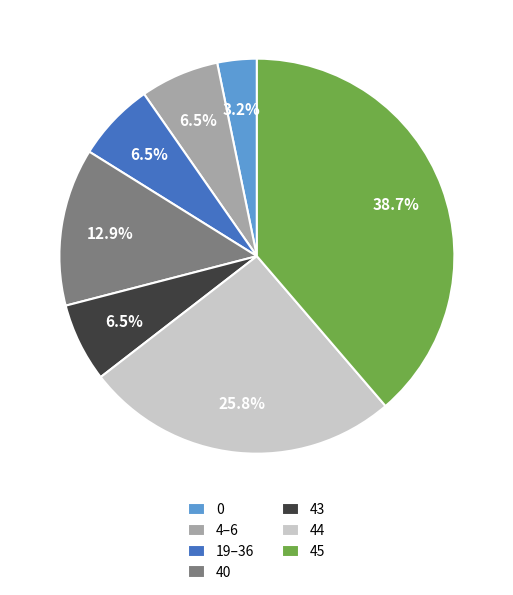

Which has a higher value, 40 or 44?

44